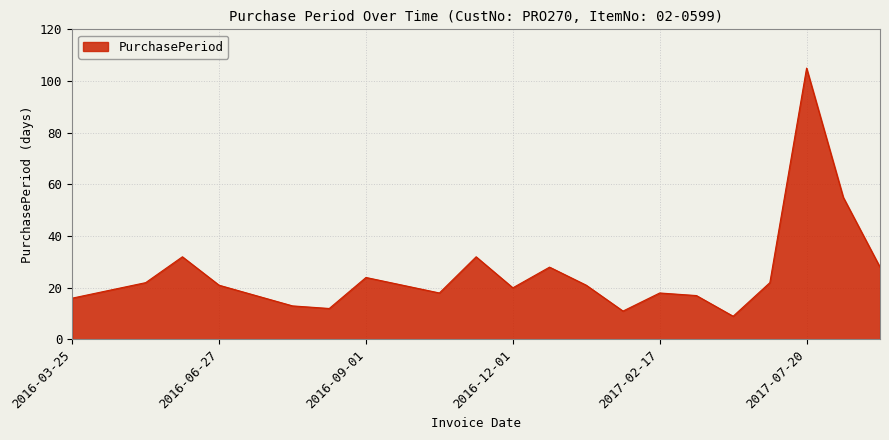

What is the difference between the maximum and minimum values?

96